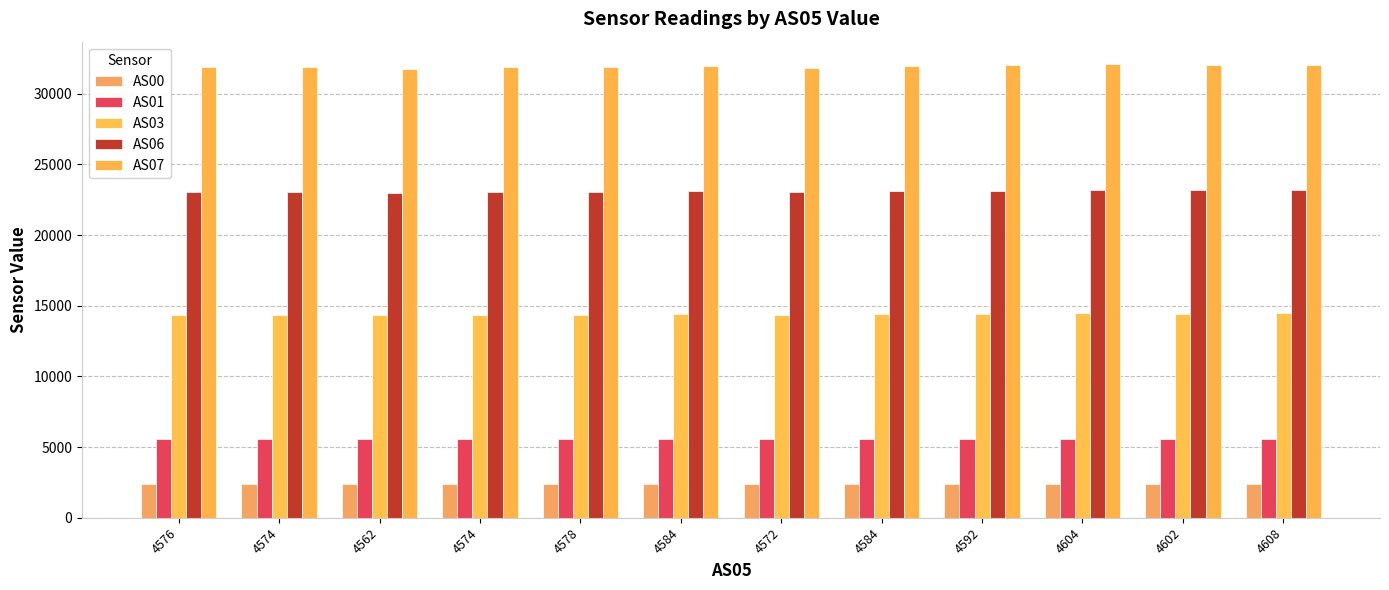

Between 4562 and 4602, which series saw the biggest shift?

AS07